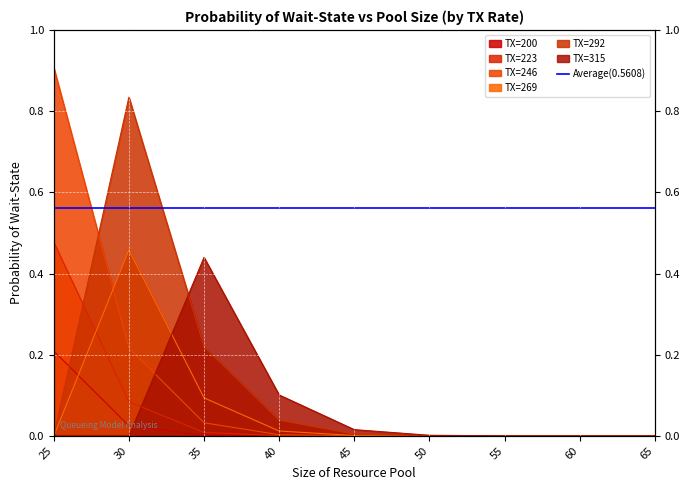

In TX=269, how many points are higher than both neighbors (excluding endpoints)?

1